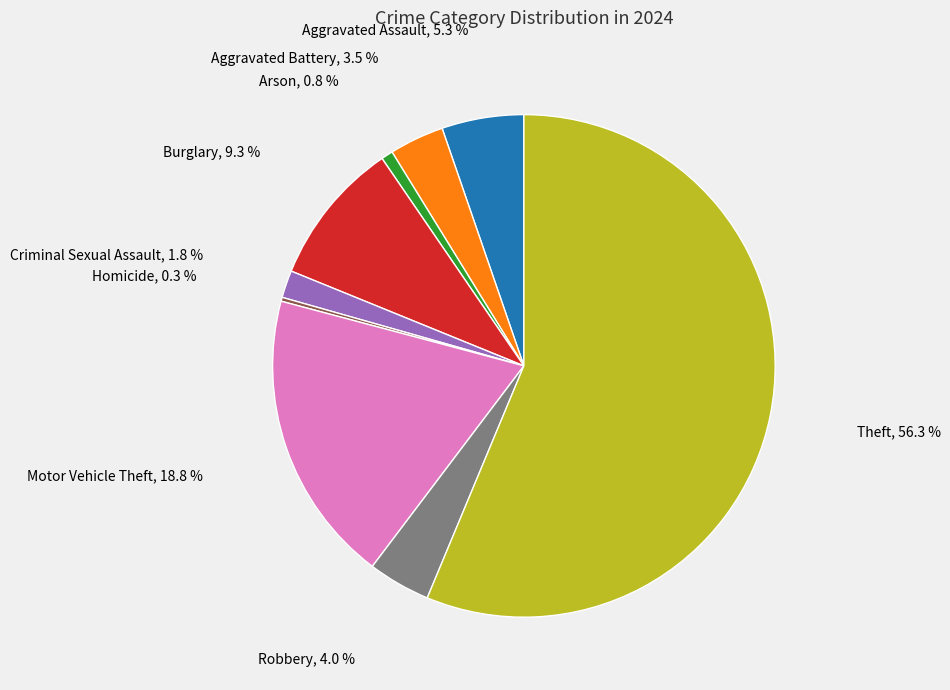

What percentage is the Aggravated Assault slice, to the nearest percent?

5%